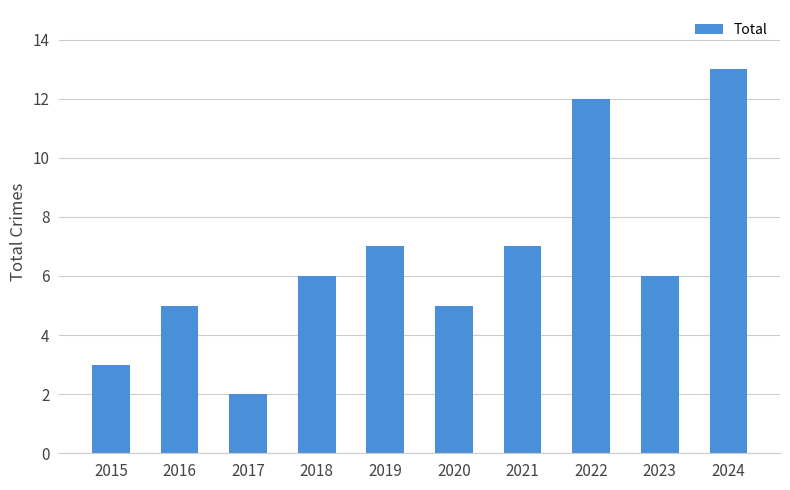

What is the difference between the maximum and minimum values?

11